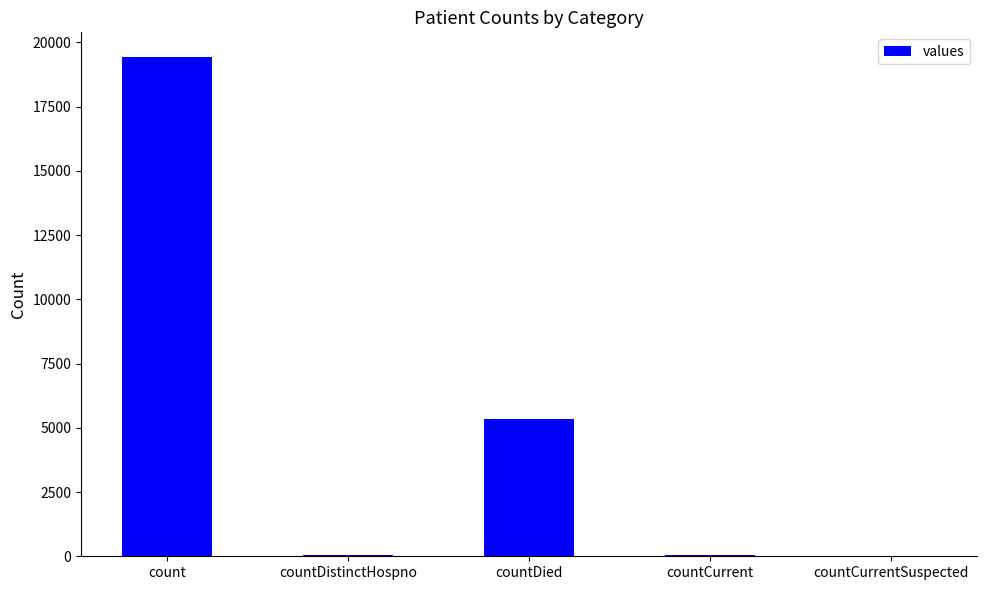

Between countDied and countCurrent, which is larger?

countDied